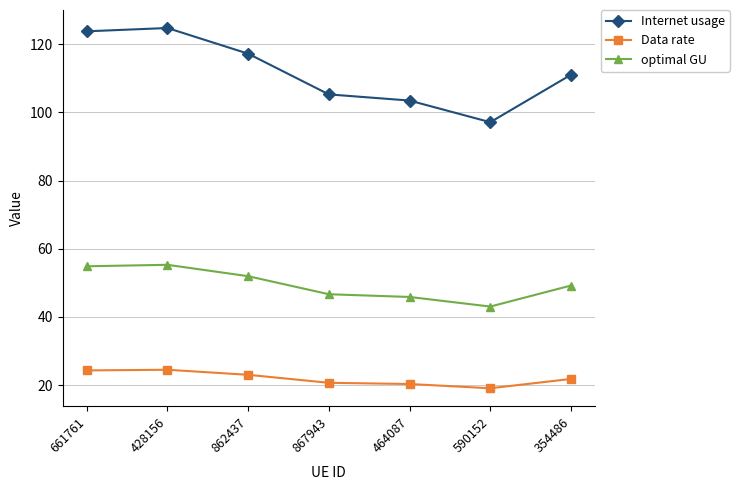

What is the greatest value displayed?

124.8